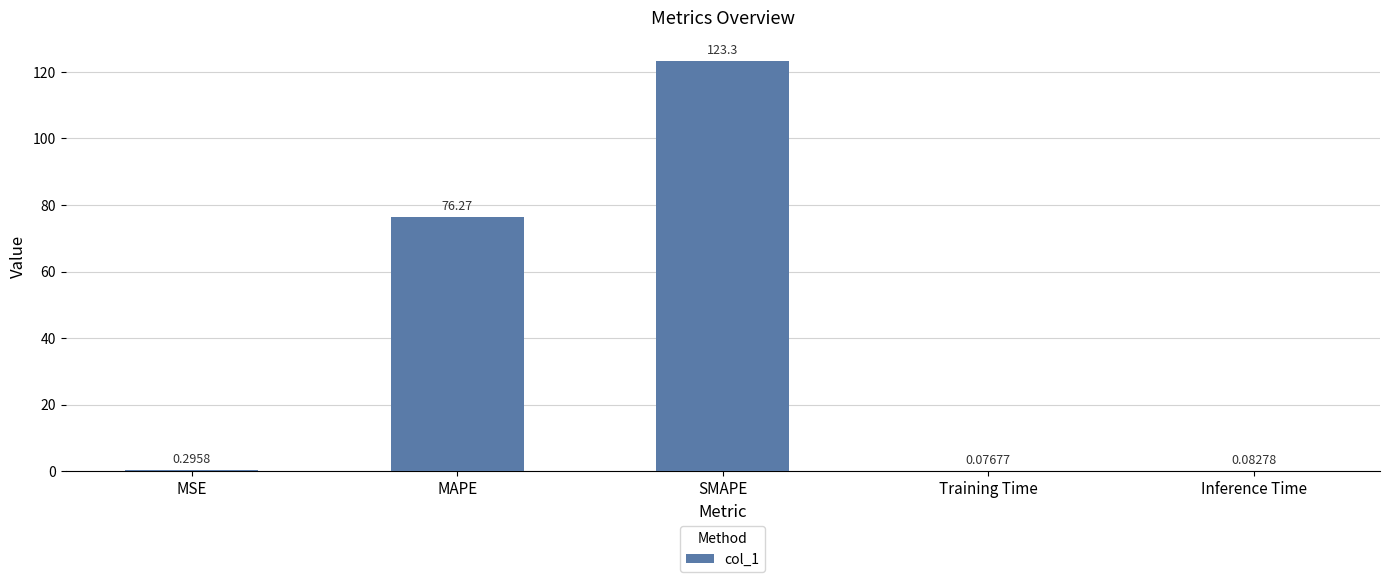

What is the change in value from MSE to Training Time?

-0.2